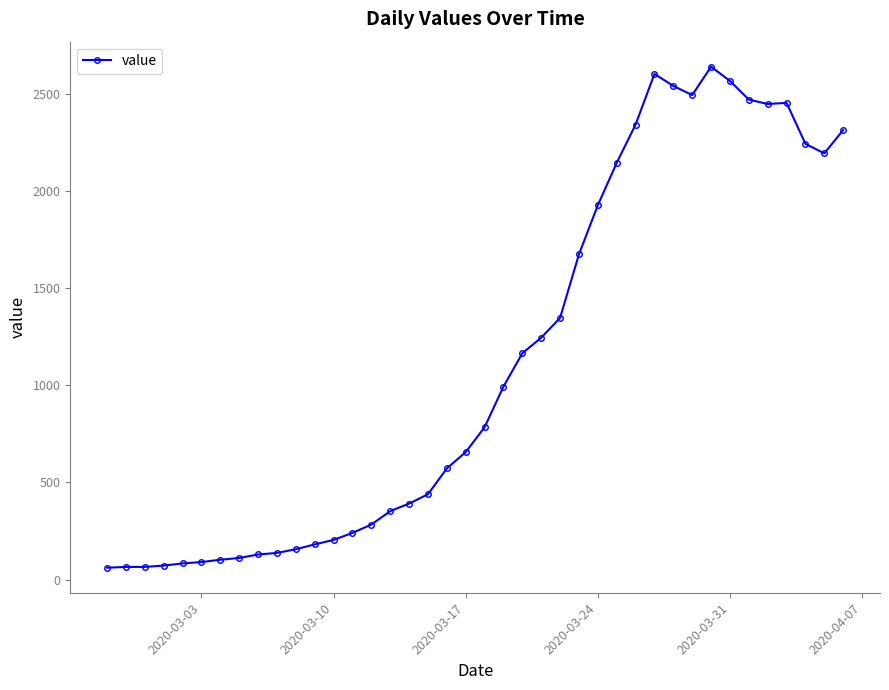

True or false: there are more than 0 points higher than both neighbors.

True